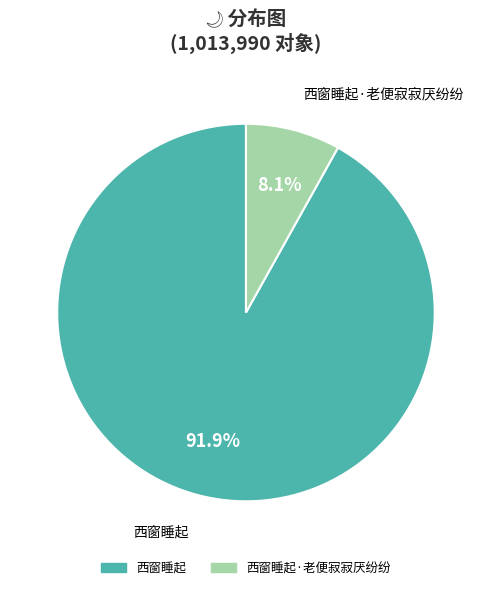

Is there any slice that represents more than half of the pie?

Yes